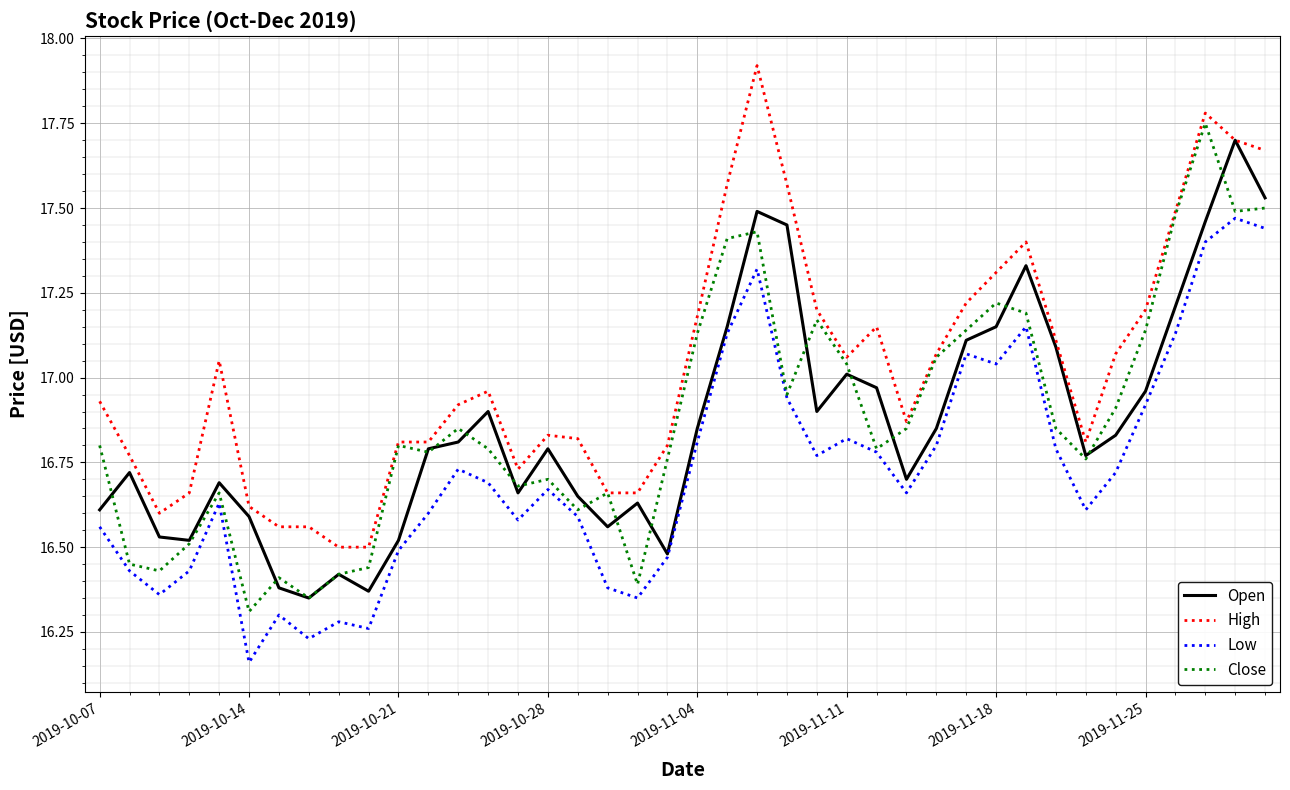

Which series has the largest total across all categories?

High